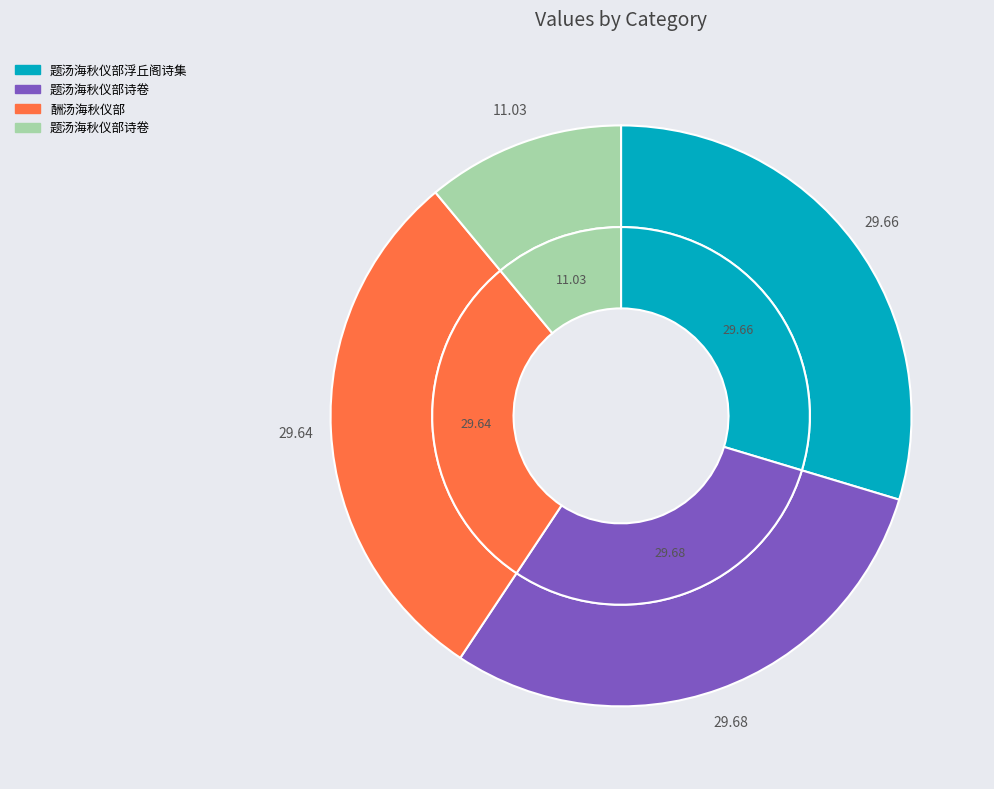

To the nearest percent, what is the average slice percentage?

25%